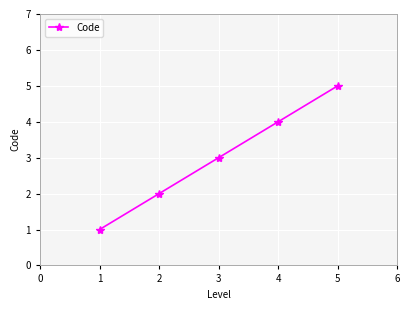

True or false: the data has more than 1 interior local peaks.

False